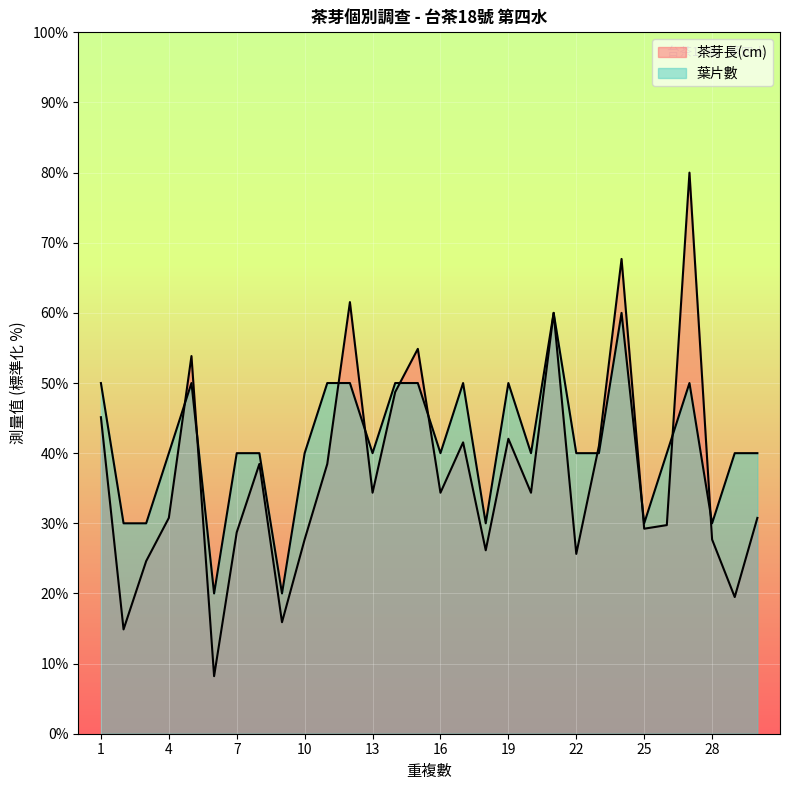

What are all the series names shown in the legend?

茶芽長(cm), 葉片數